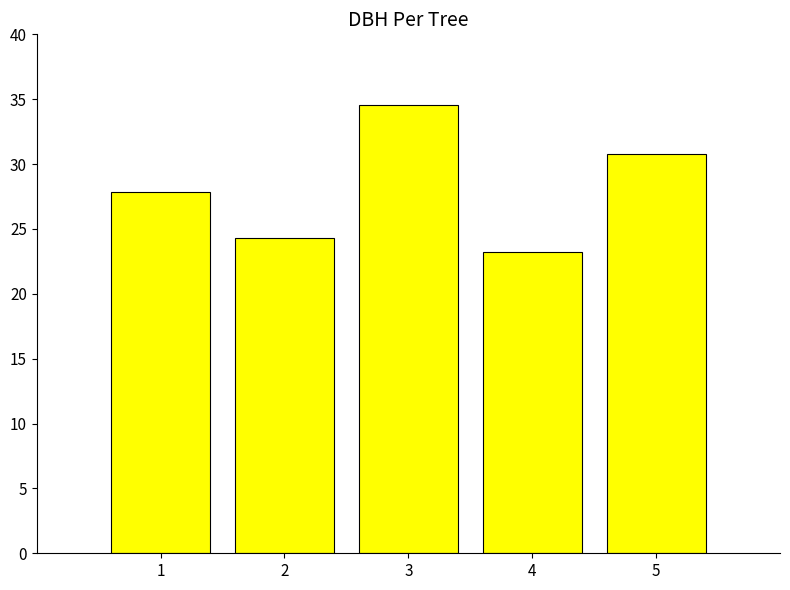

What is the minimum value shown in the chart?

23.2